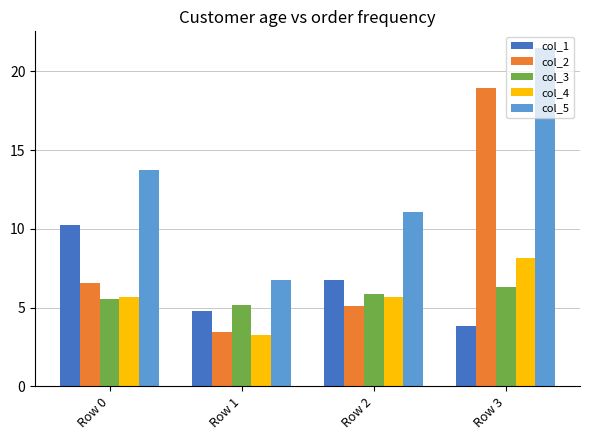

What is the total value across all series at Row 0?

41.7